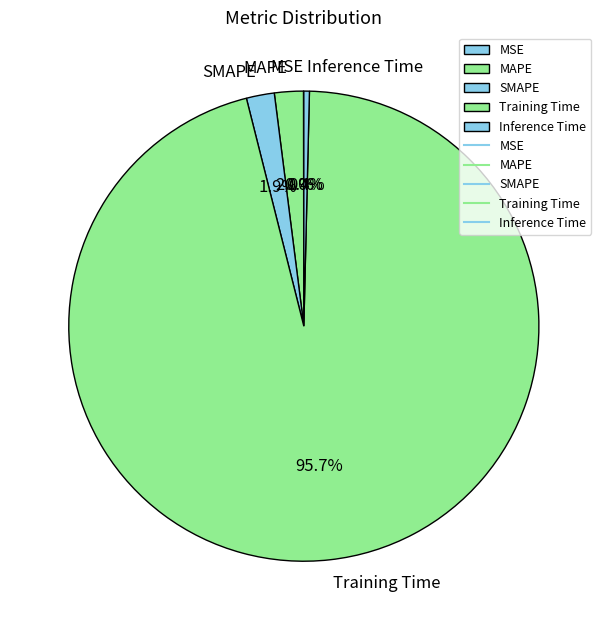

To the nearest percent, what is the average slice percentage?

20%